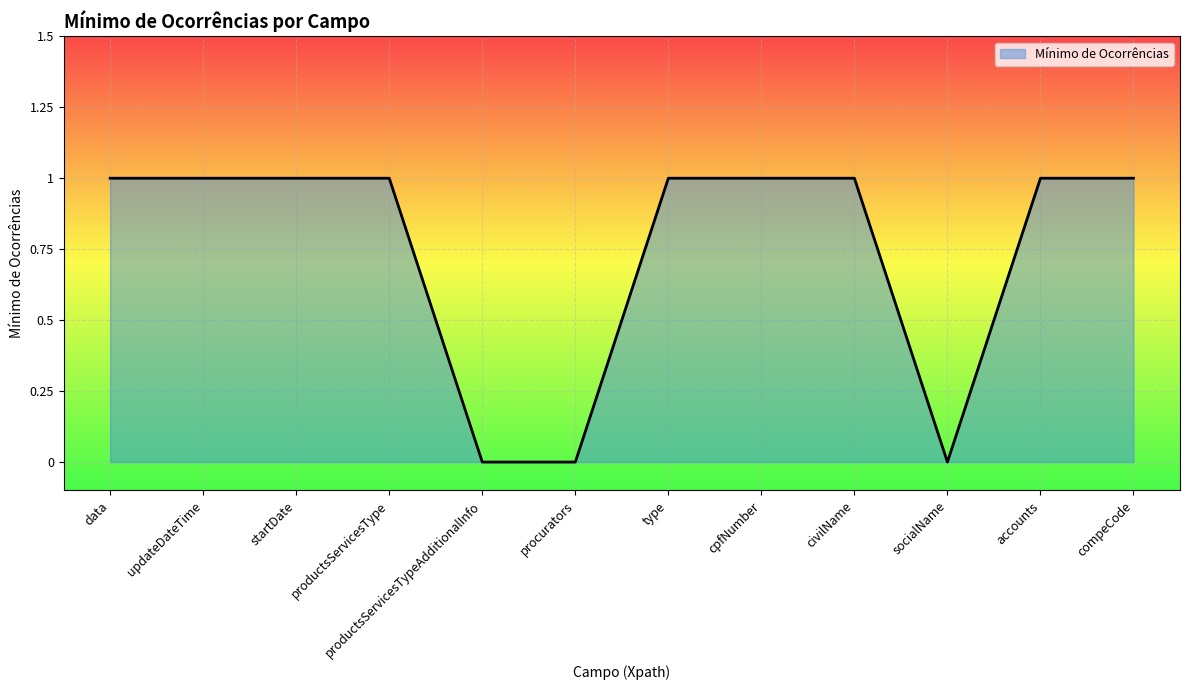

What position from the left is data?

1